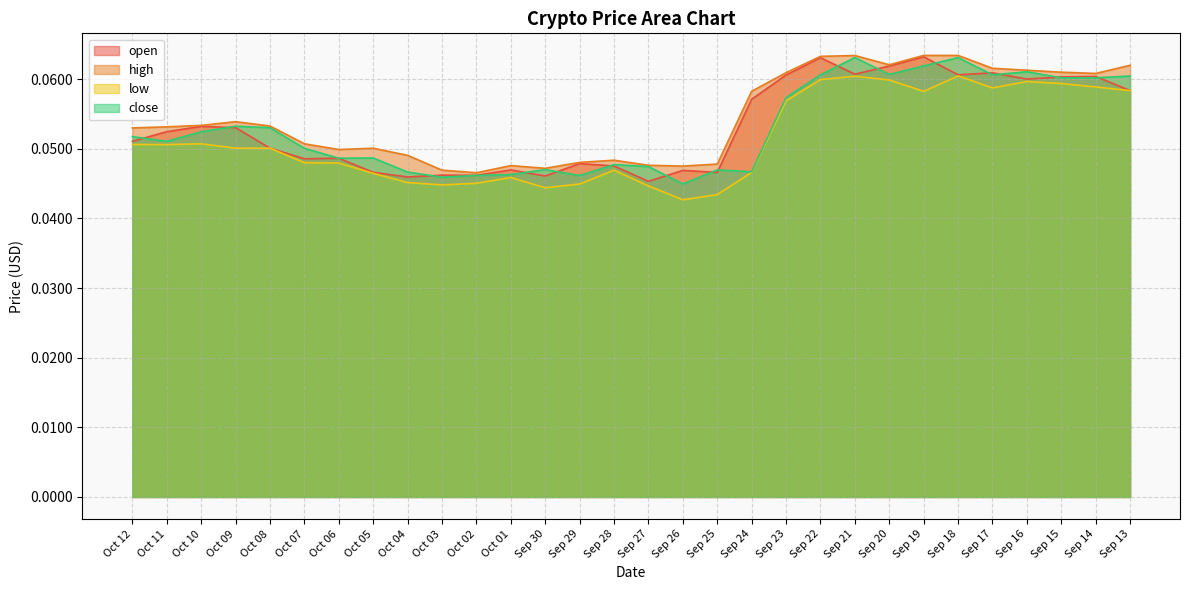

Between Oct 12 and Sep 17, which is larger?

Sep 17